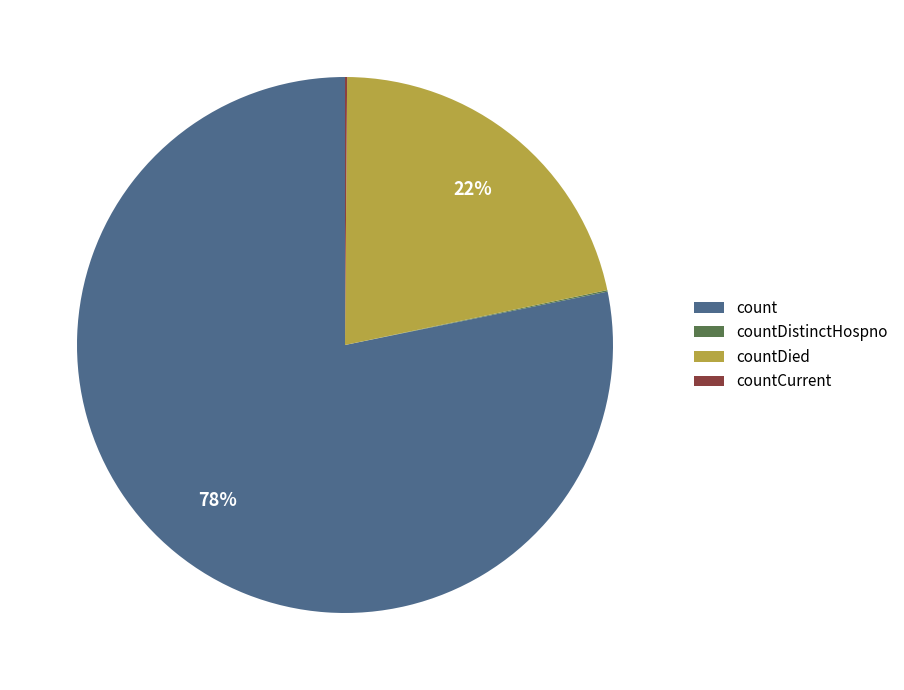

The countDied slice represents 37% of the pie. True or false?

False